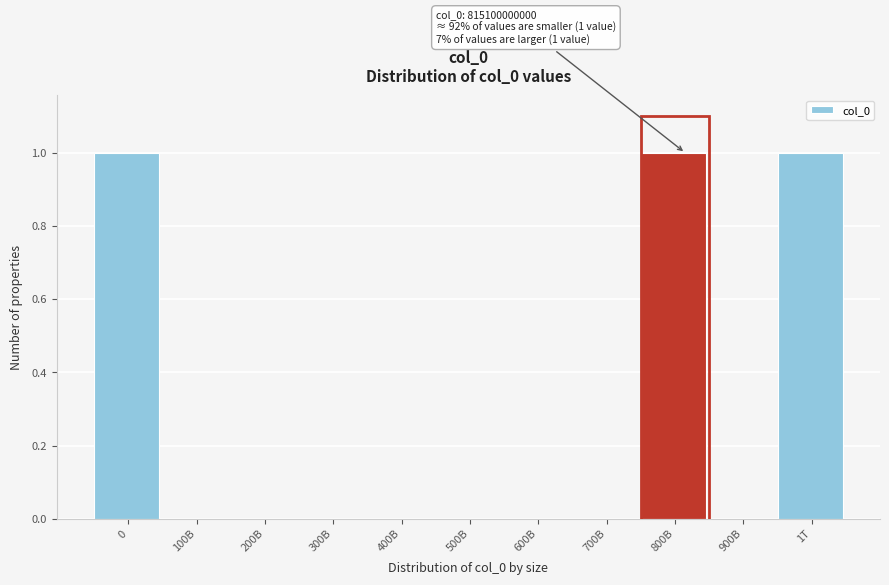

Reading right to left, what are all the values shown in this chart?

1T=1	900B=0	800B=1	700B=0	600B=0	500B=0	400B=0	300B=0	200B=0	100B=0	0=1